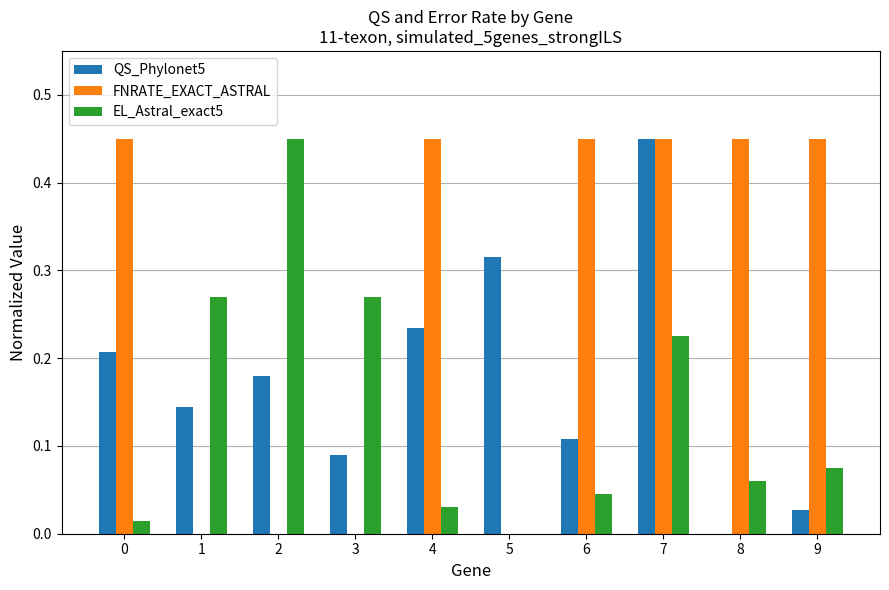

Which series changed the most between 3 and 7?

FNRATE_EXACT_ASTRAL